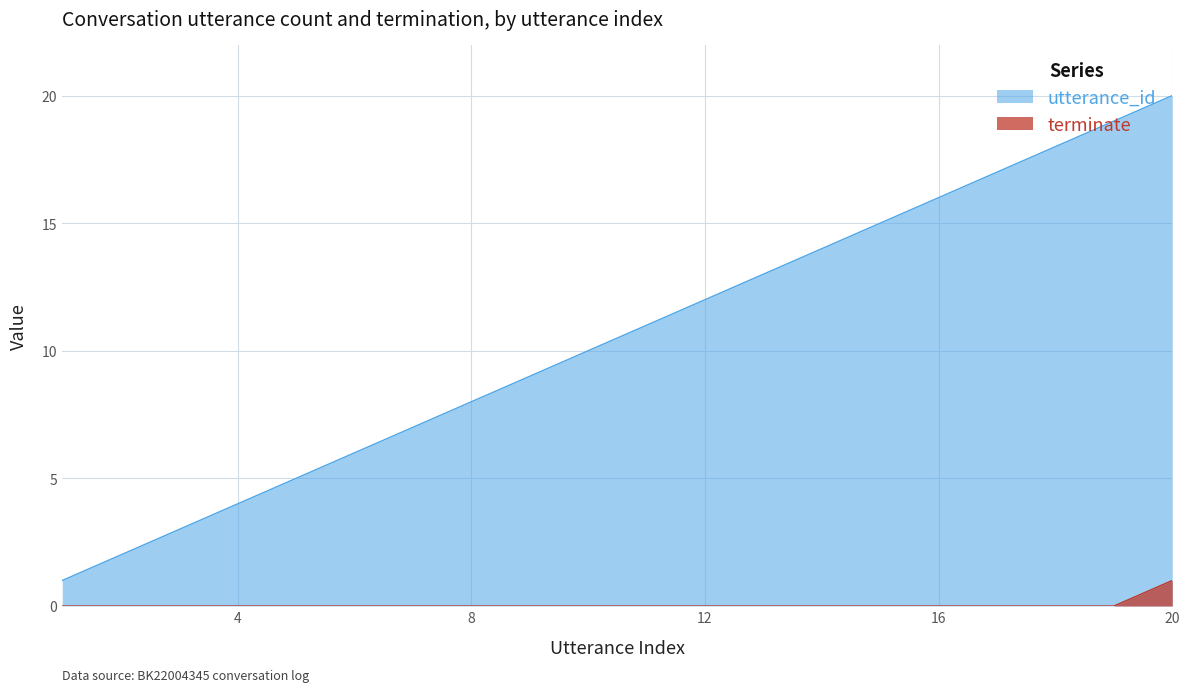

What is the average value of the utterance_id series?

10